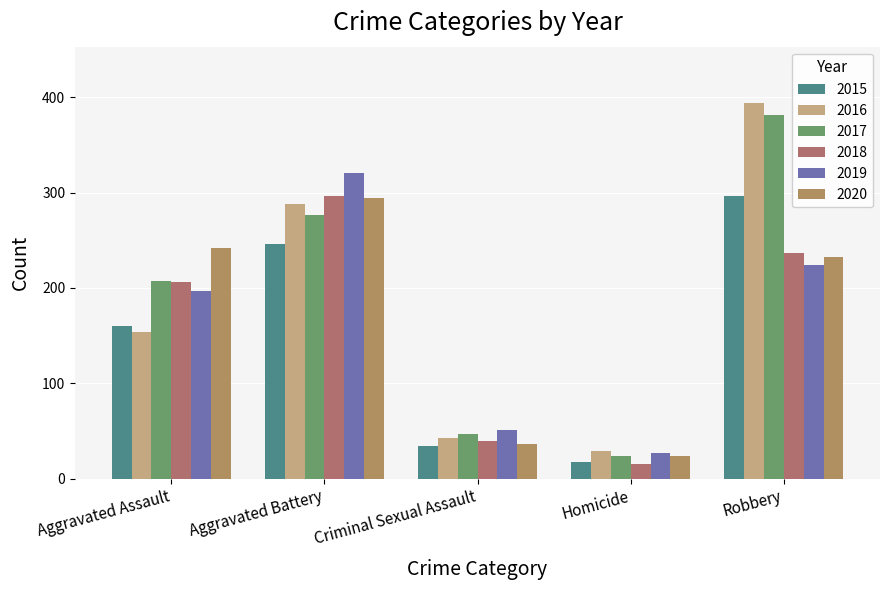

What are all the series names shown in the legend?

2015, 2016, 2017, 2018, 2019, 2020